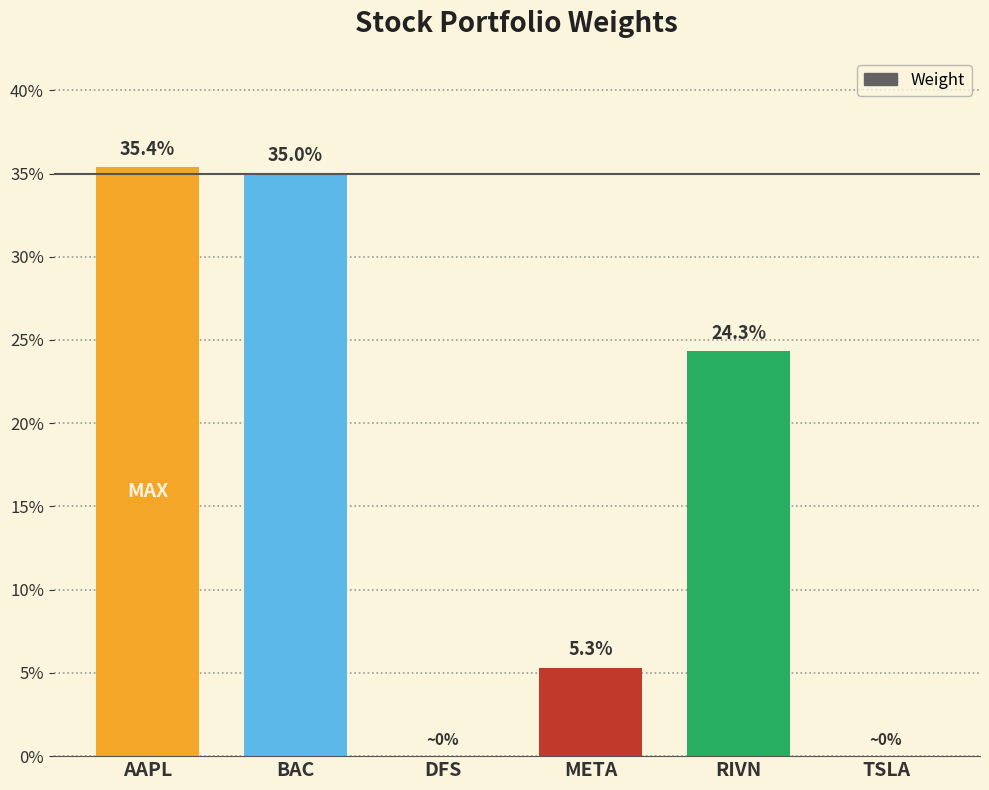

Are the bars horizontal?

No